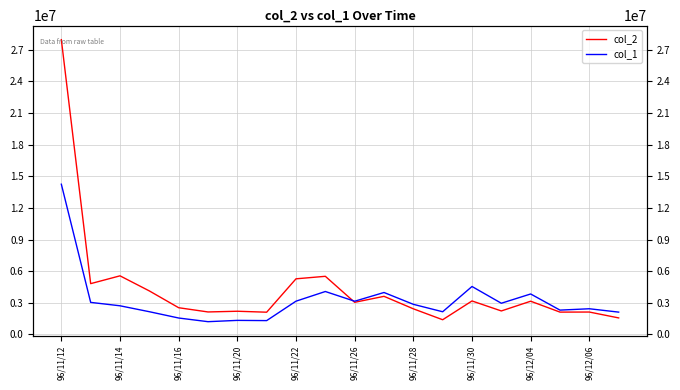

In col_1, how many points are higher than both neighbors (excluding endpoints)?

6